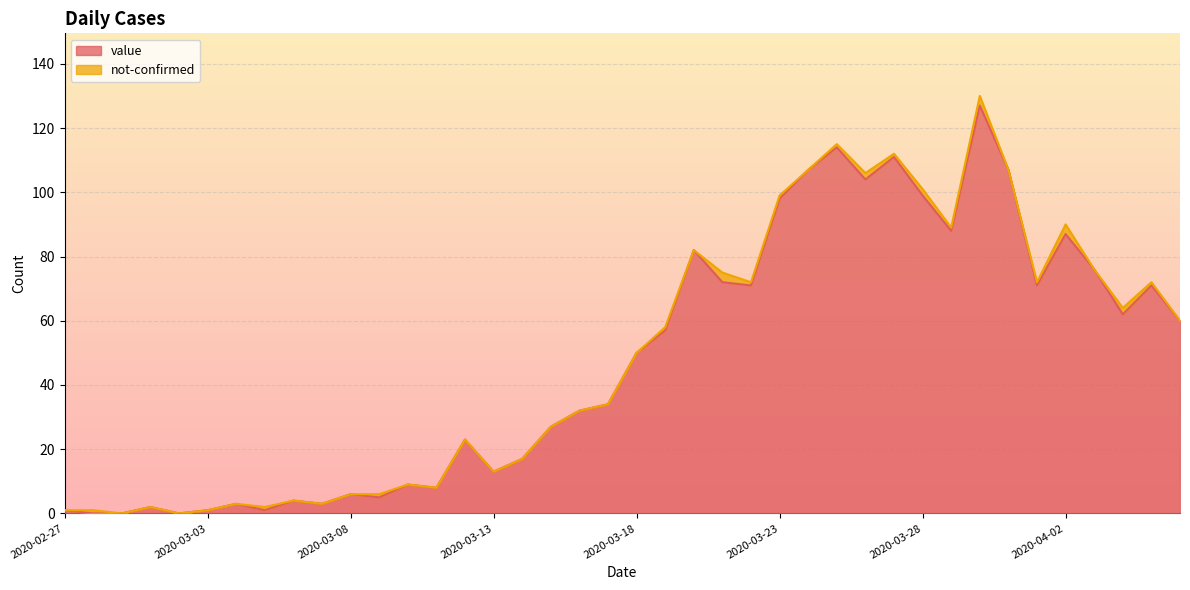

What is the maximum value shown in the chart?

127